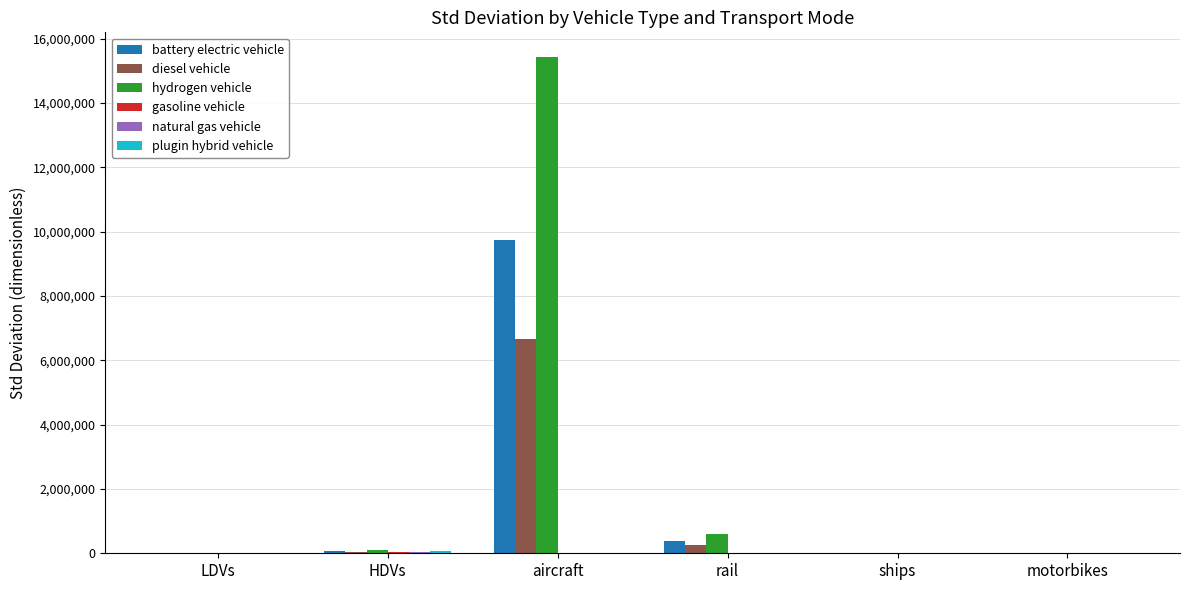

What is the total value across all series at LDVs?

64253.6